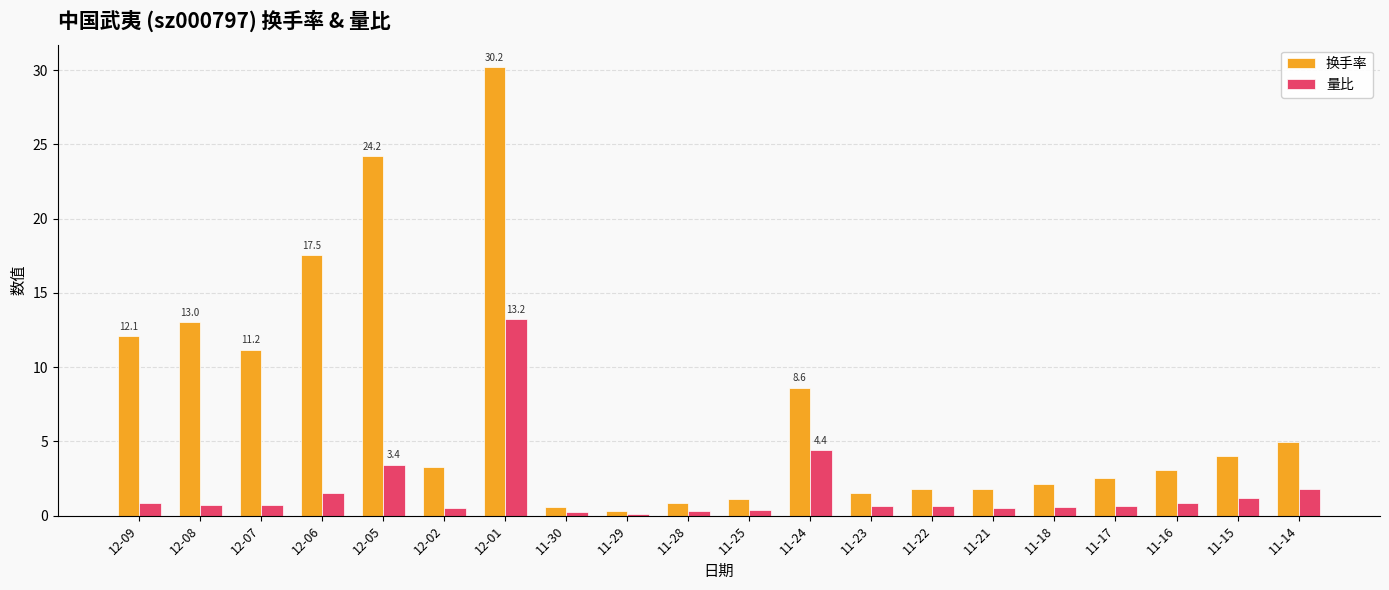

What is the average value of the 量比 series?

1.7